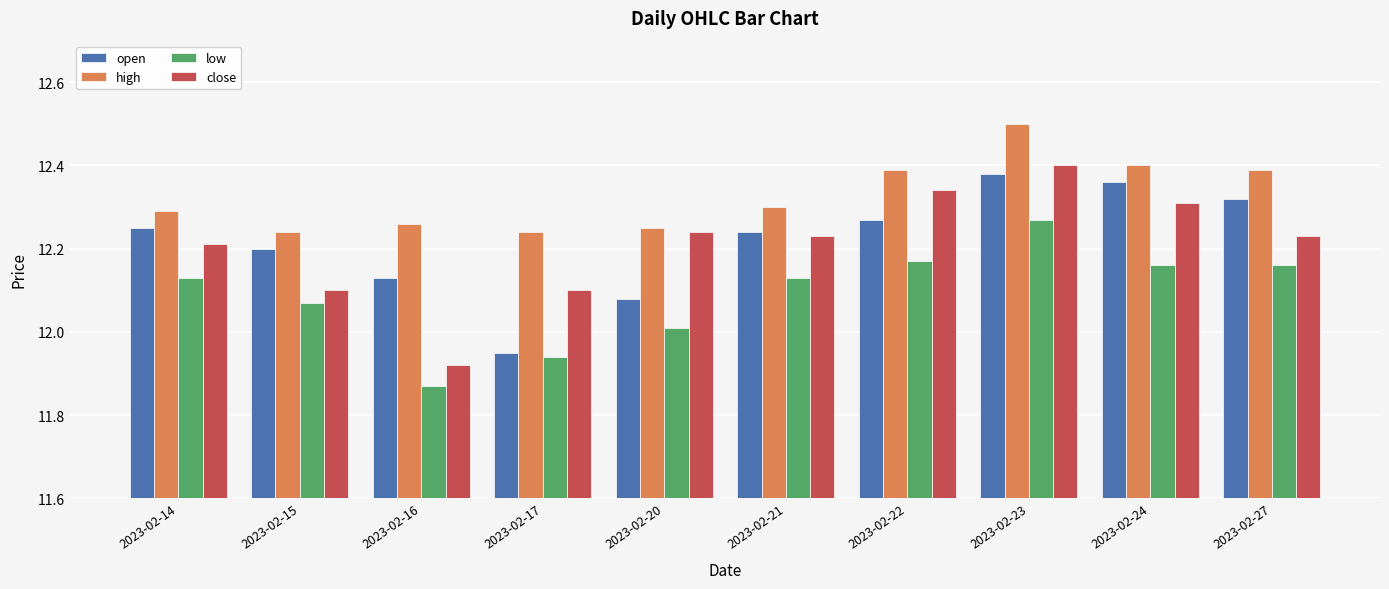

At which category is the sum across all series the highest?

2023-02-23